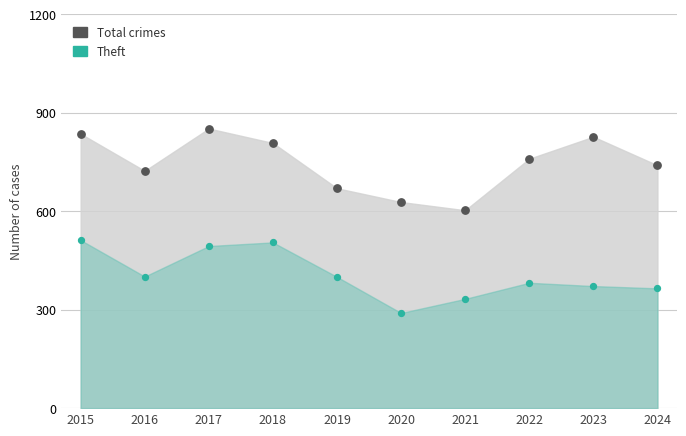

Which series contains the highest Y value?

Total